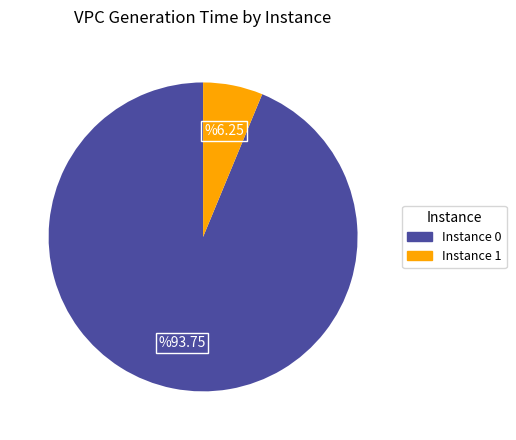

Does any single category account for the majority?

Yes